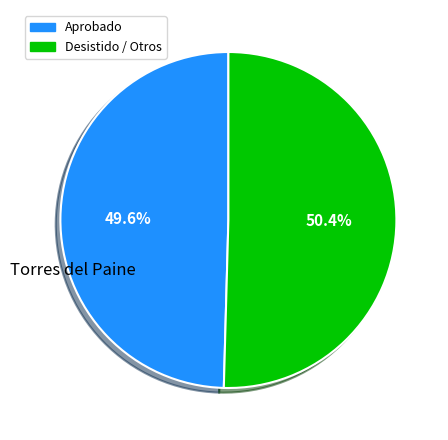

Is there a majority slice in this chart?

Yes